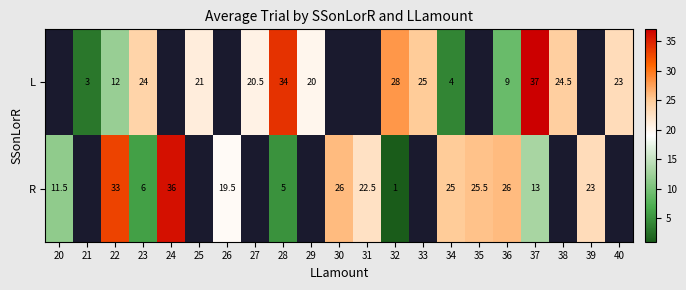

Which label corresponds to the largest value in the chart?

37